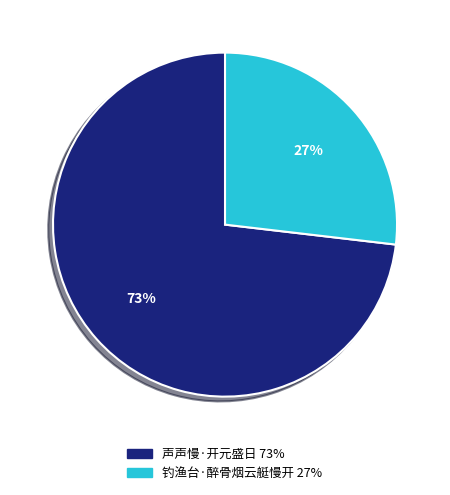

Which has a higher value, 钓渔台·醉骨烟云艇慢开 or 声声慢·开元盛日?

声声慢·开元盛日